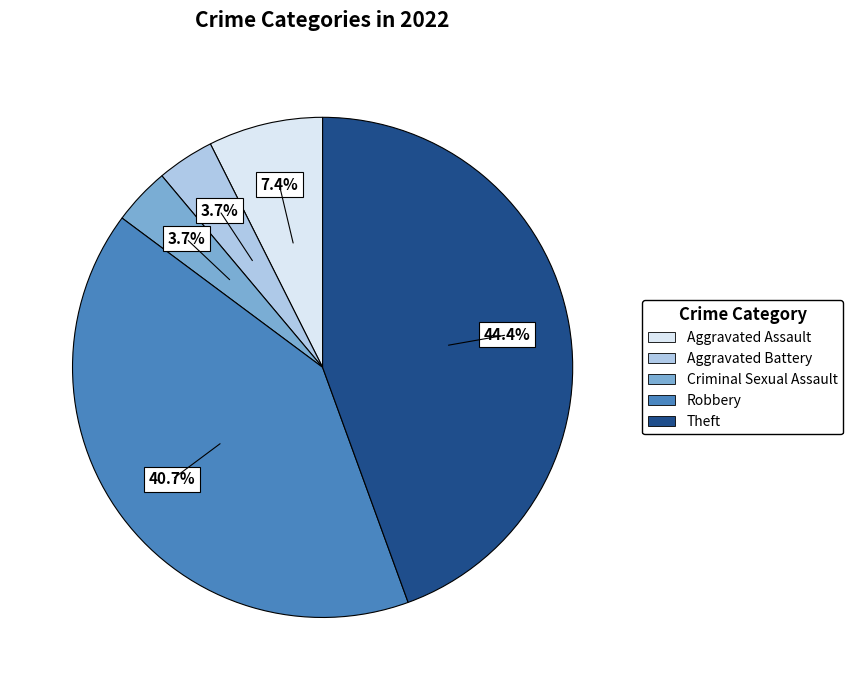

To the nearest percent, what is the average slice percentage?

20%